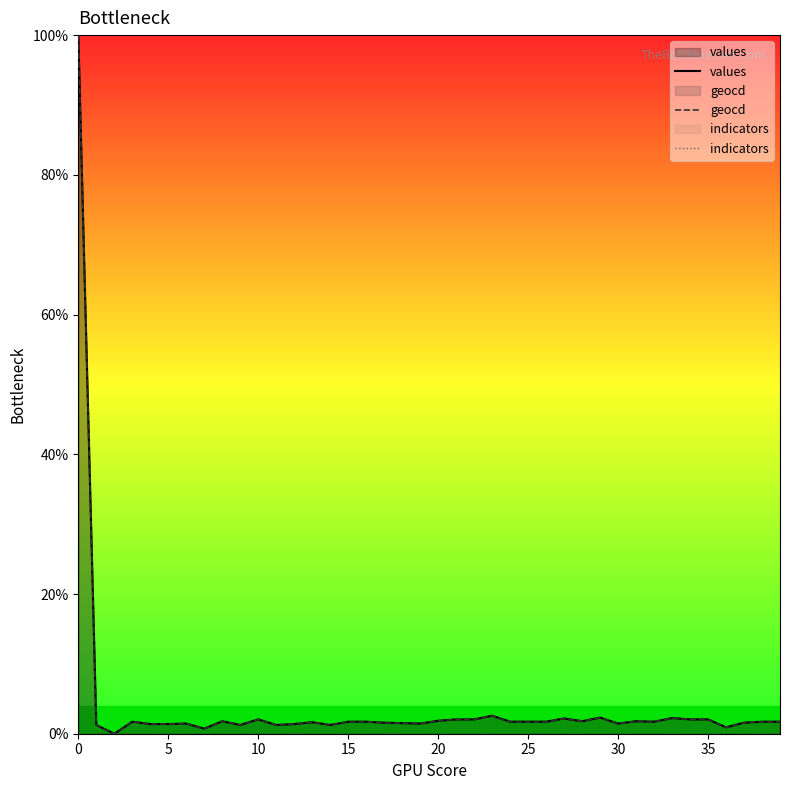

What is the difference between the maximum and minimum values in the values series?

100.0